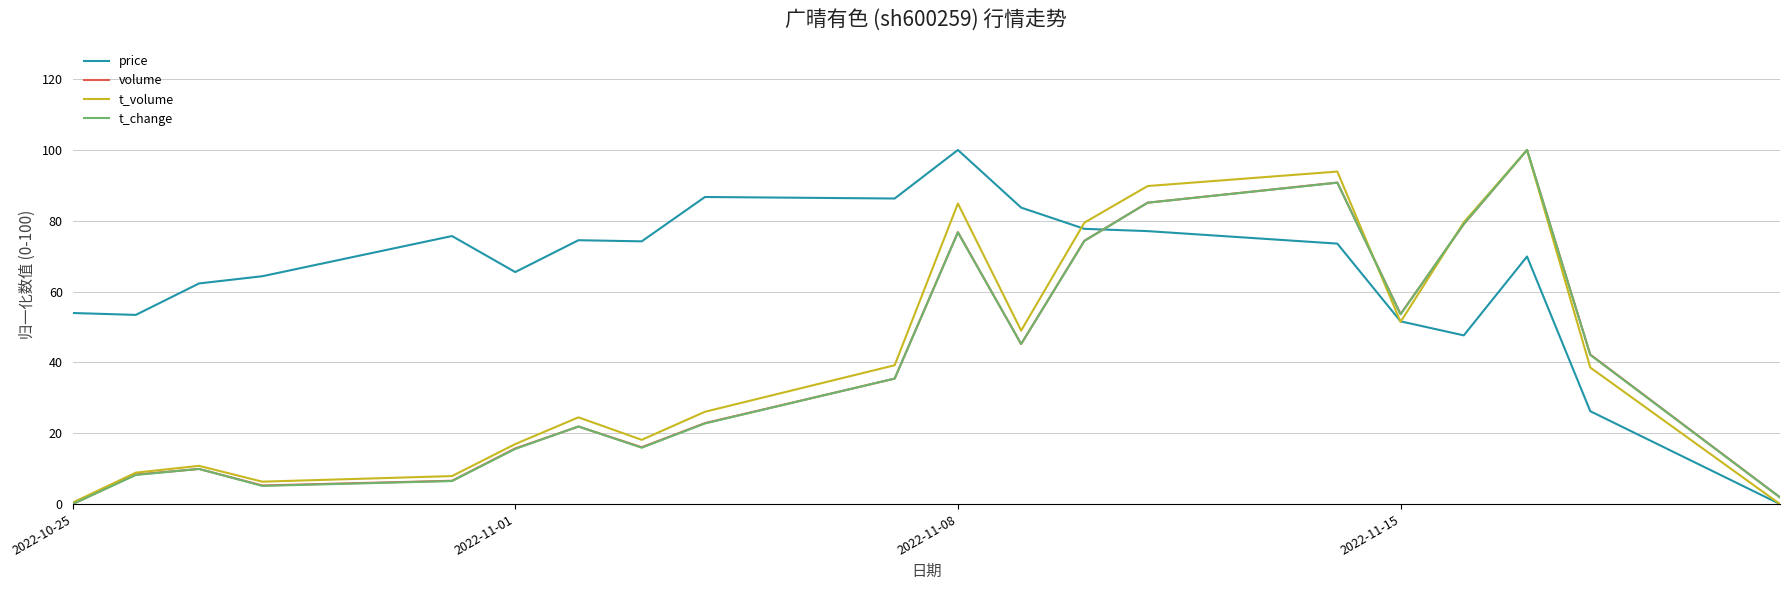

What are all the series names shown in the legend?

price, volume, t_volume, t_change